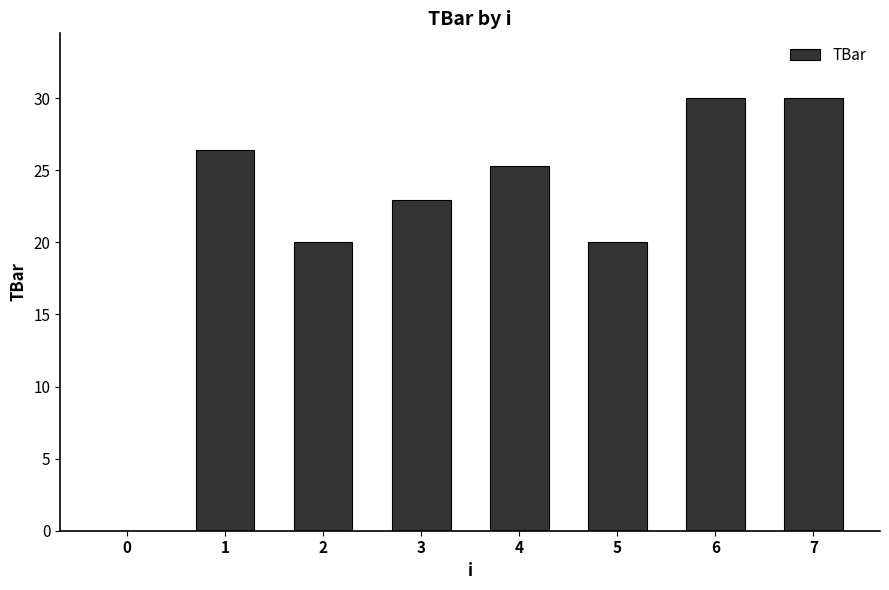

How many categories are shown in the chart?

8